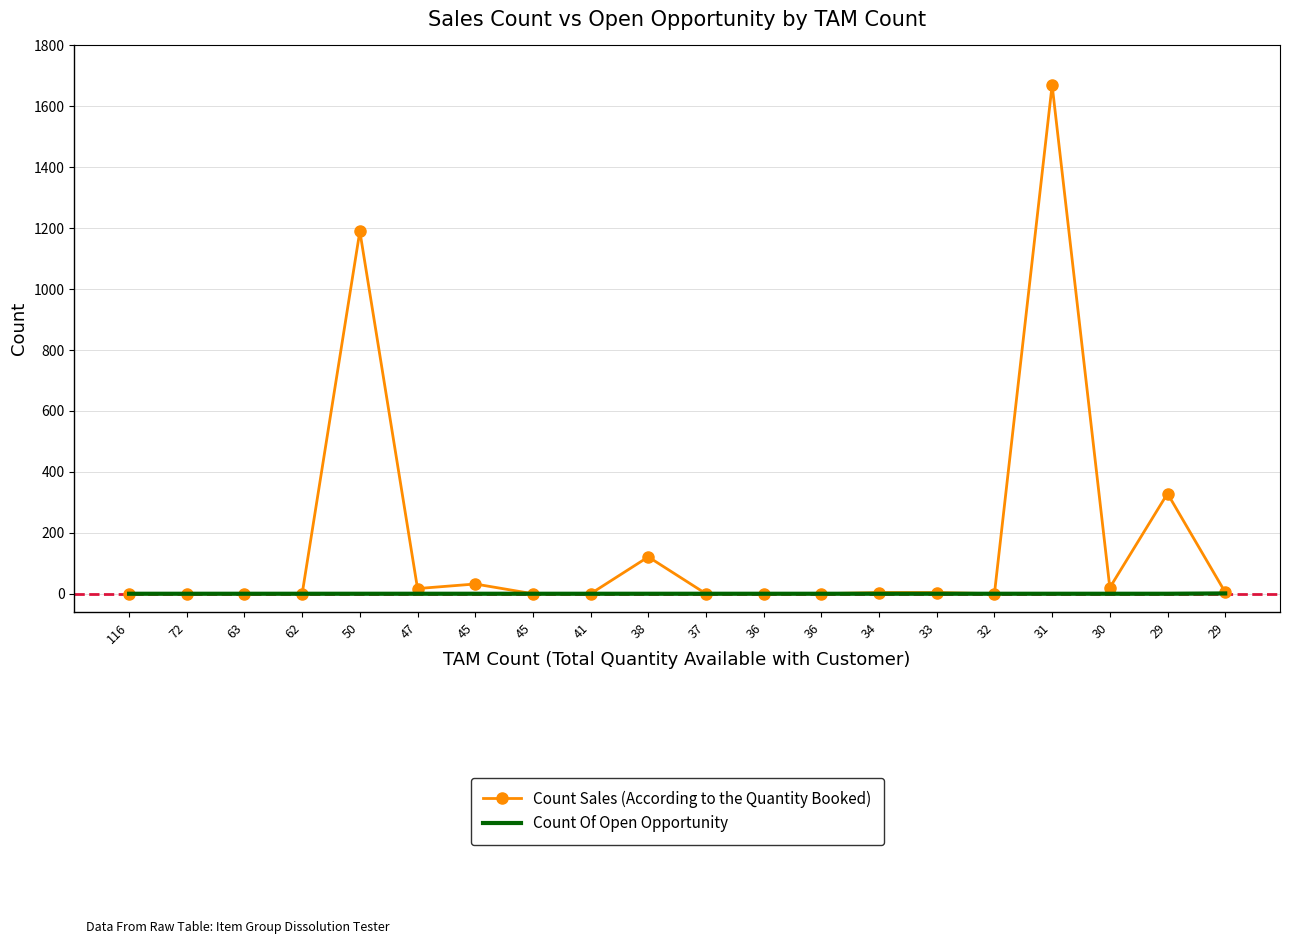

At which category is the sum across all series the highest?

31